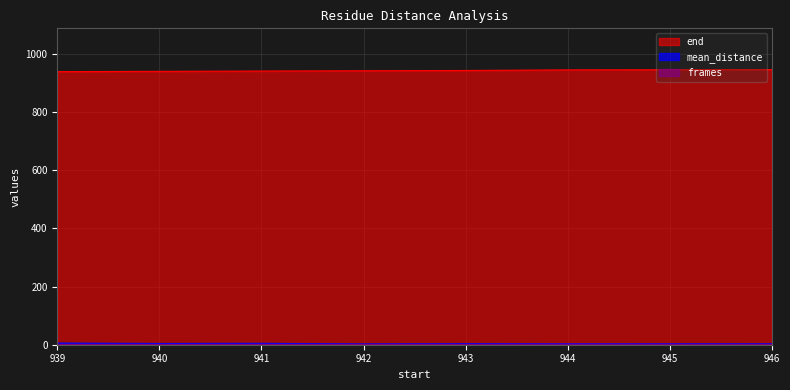

Which series has the largest total across all categories?

end